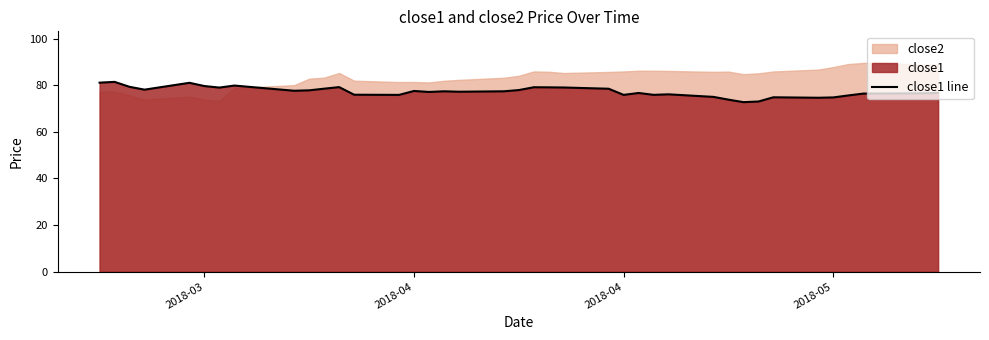

How many data points are less than 77?

18